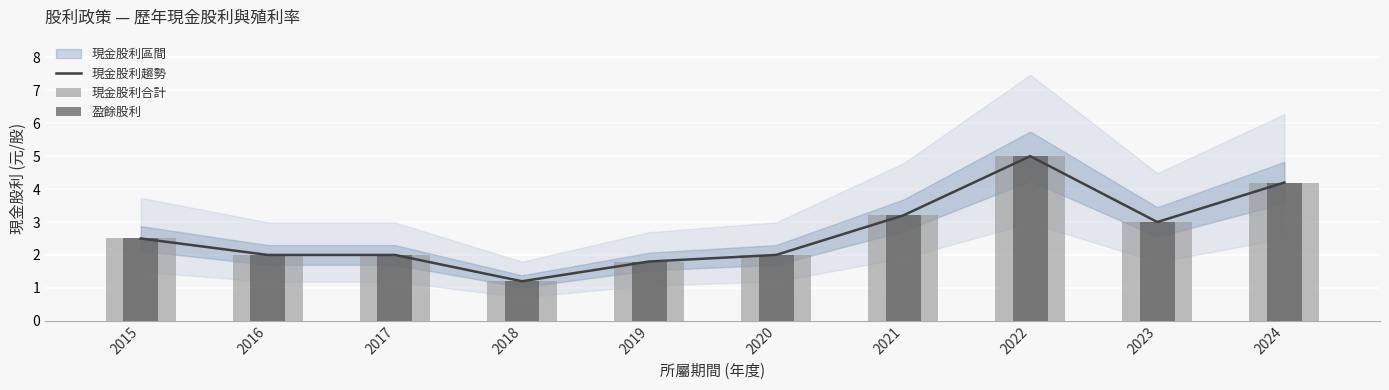

What is the difference between the 盈餘股利 values at 2015 and 2022?

2.5